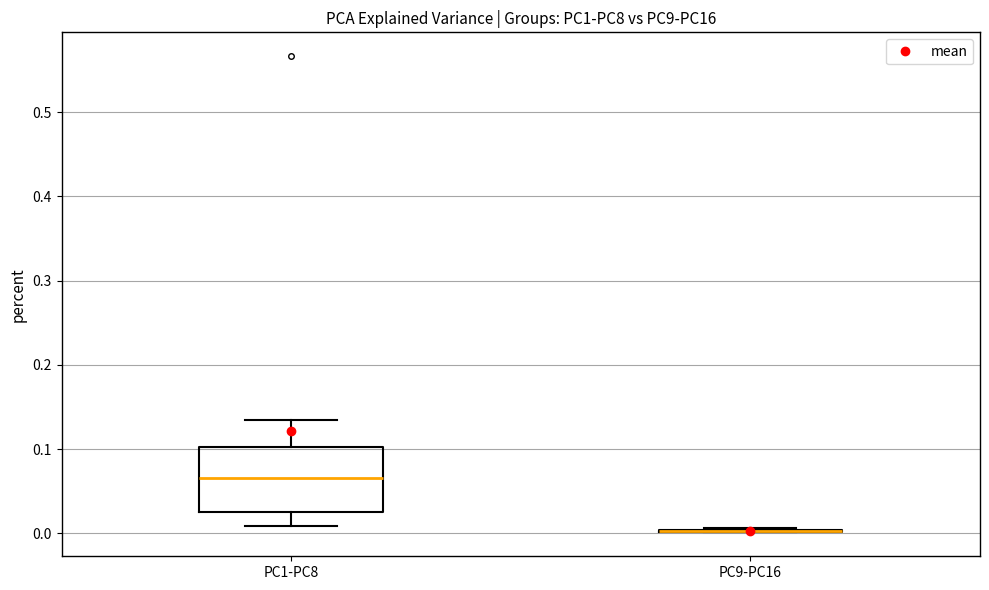

Reading left to right, transcribe this box plot: for each box, give where its median line is, the range the box spans, and where its two whiskers end, as read against the y-axis. The values are not printed on the chart, so give them approximately, as read against the axis.

PC1-PC8: median 0.07, box 0.02 to 0.10, whiskers 0.01 to 0.13
PC9-PC16: box collapsed to a line at 0.00, whiskers 0.00 to 0.01